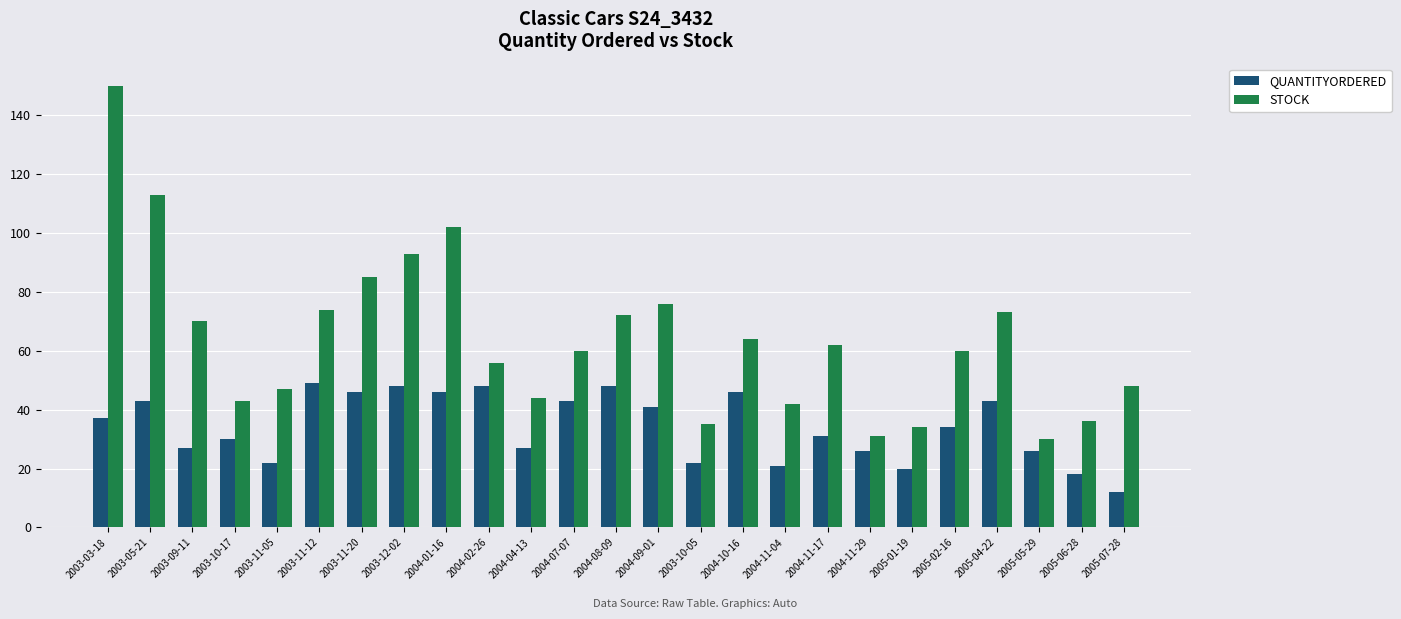

What is the sum of the QUANTITYORDERED values at 2003-12-02 and 2004-01-16?

94